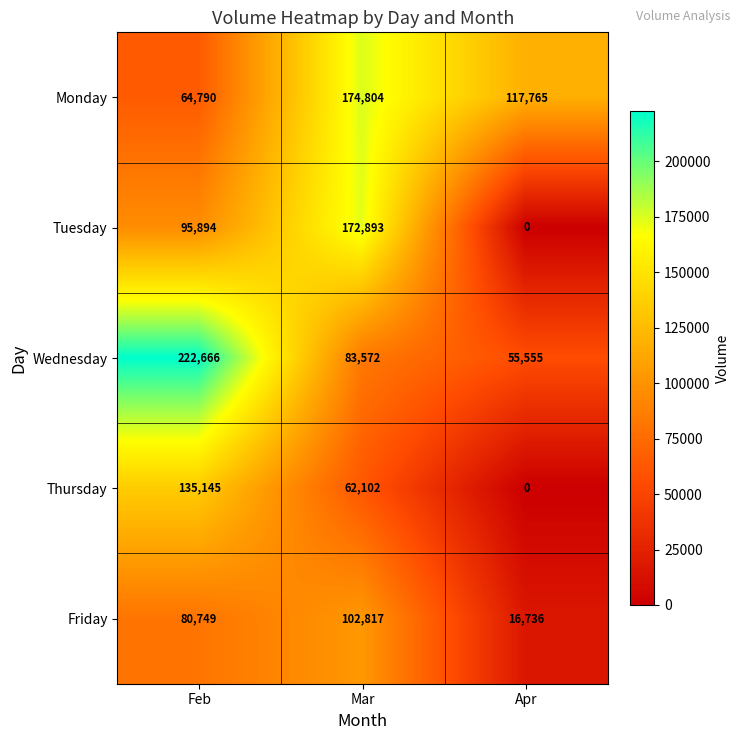

How many Monday values are between 64790 and 174804?

3